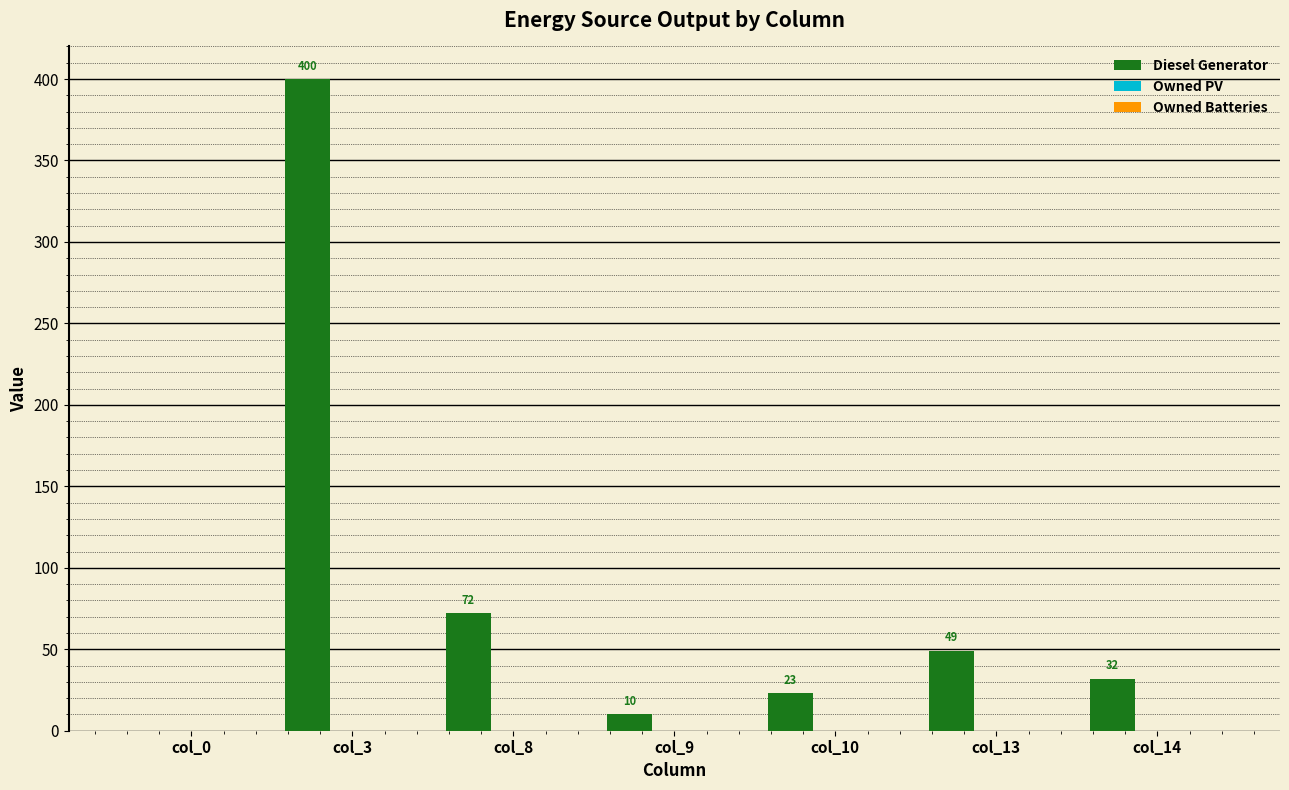

What is the greatest value displayed?

400